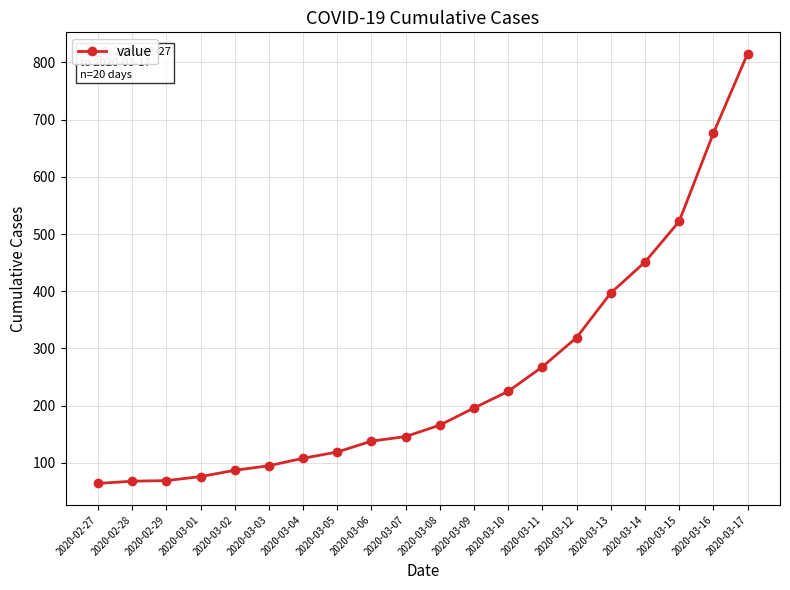

Is it true that the value at 2020-03-12 is 430?

False